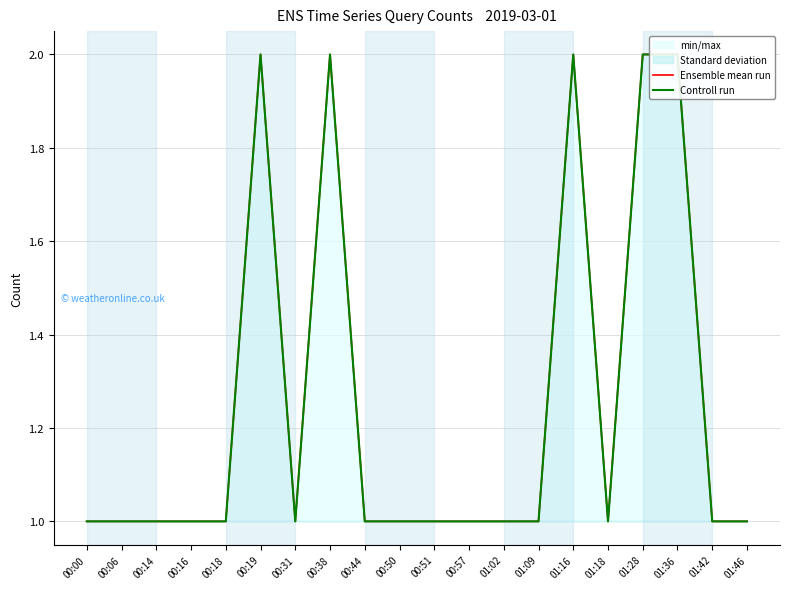

Count the Controll run values in the range 1 to 2.

20